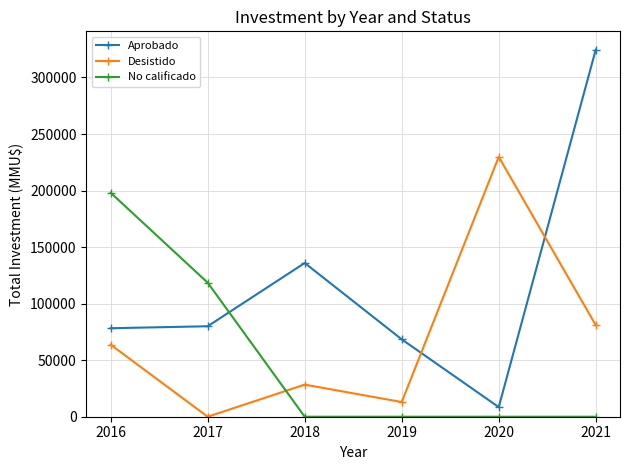

What is the value of the Desistido point at the 4th from the left?

13000